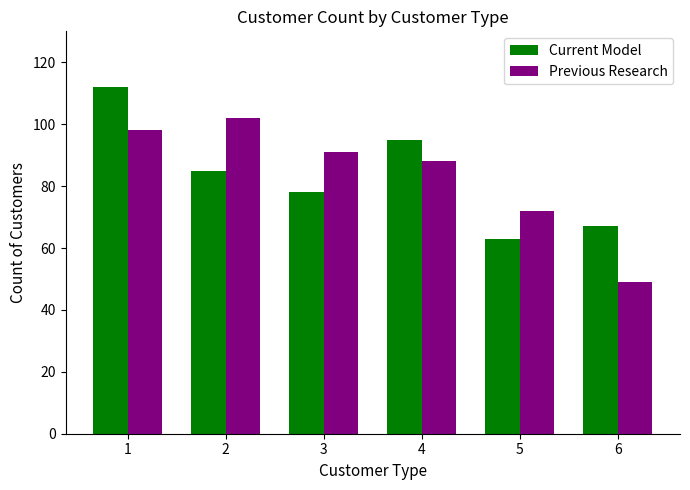

Is the value of Previous Research at 1 greater than the value of Current Model at 6?

Yes